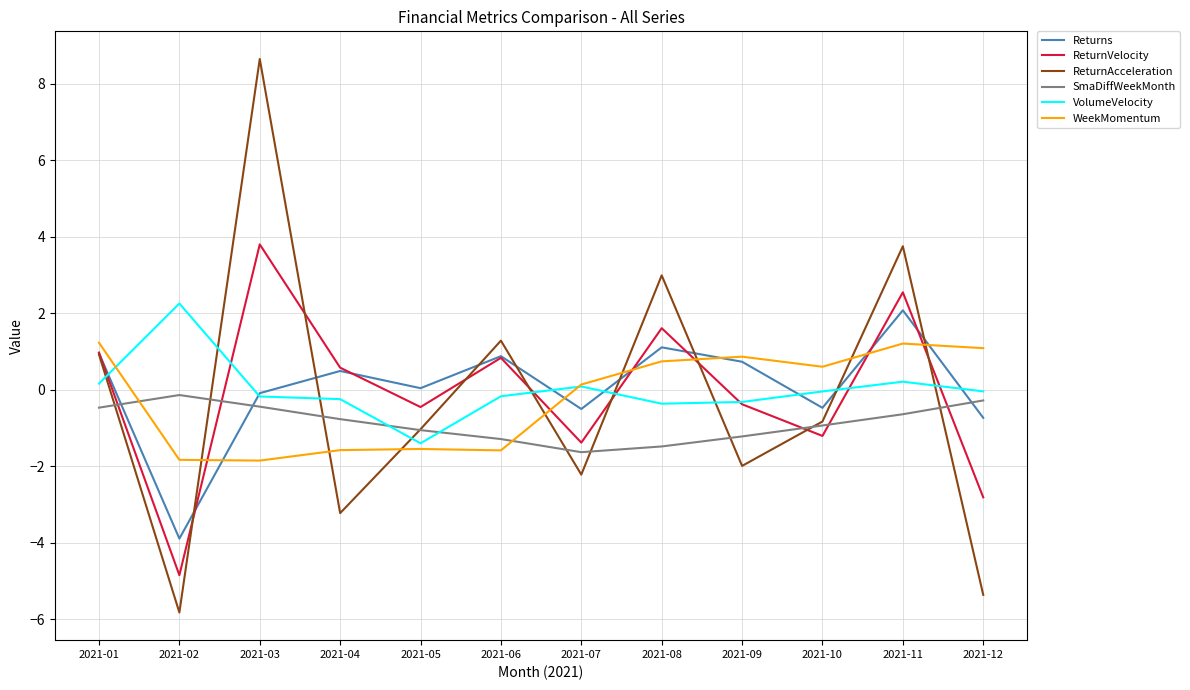

How many times do VolumeVelocity and ReturnAcceleration cross each other?

9